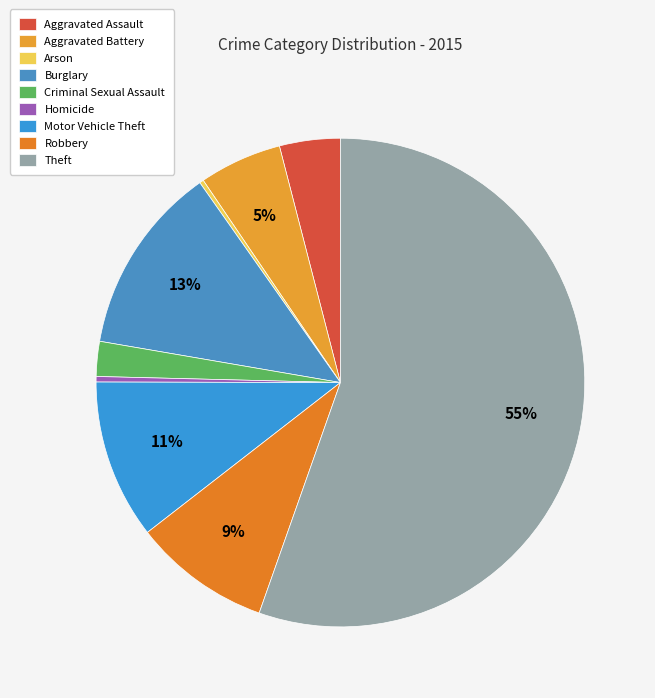

Which category has the smallest portion of the pie?

Arson